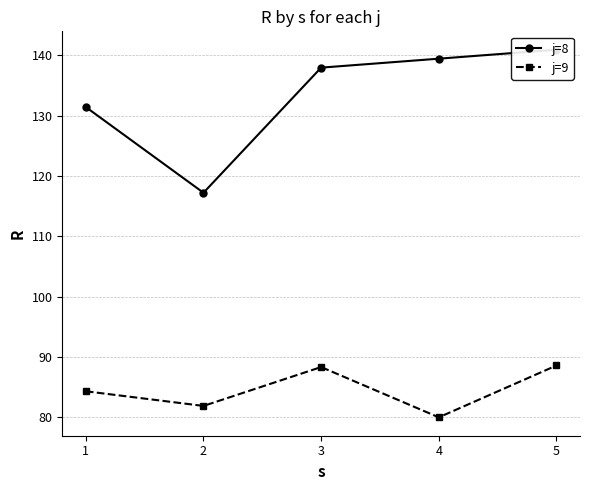

At which label does j=8 first exceed 137?

3